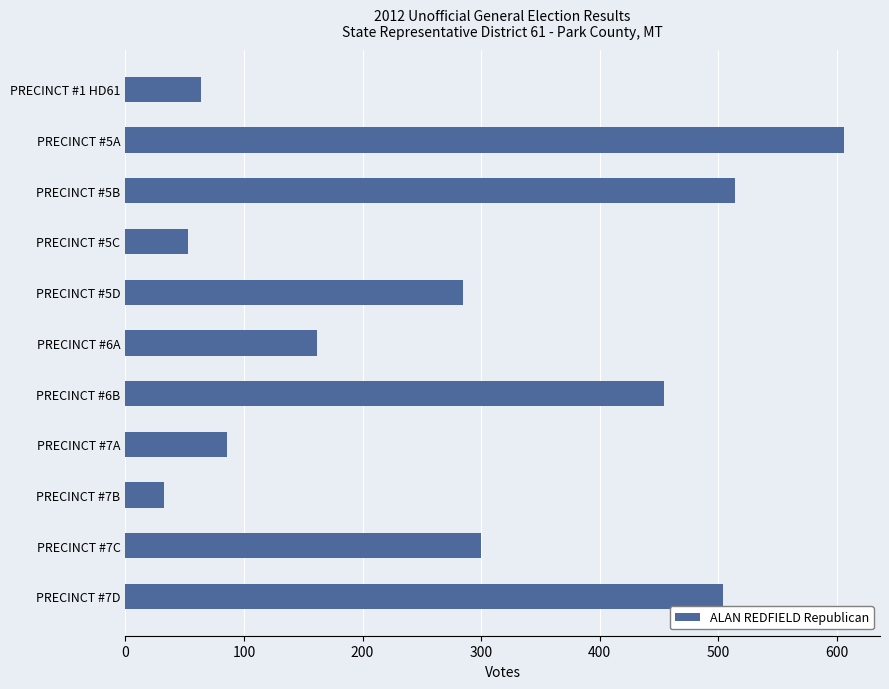

Rank the categories by value from highest to lowest.

PRECINCT #5A, PRECINCT #5B, PRECINCT #7D, PRECINCT #6B, PRECINCT #7C, PRECINCT #5D, PRECINCT #6A, PRECINCT #7A, PRECINCT #1 HD61, PRECINCT #5C, PRECINCT #7B